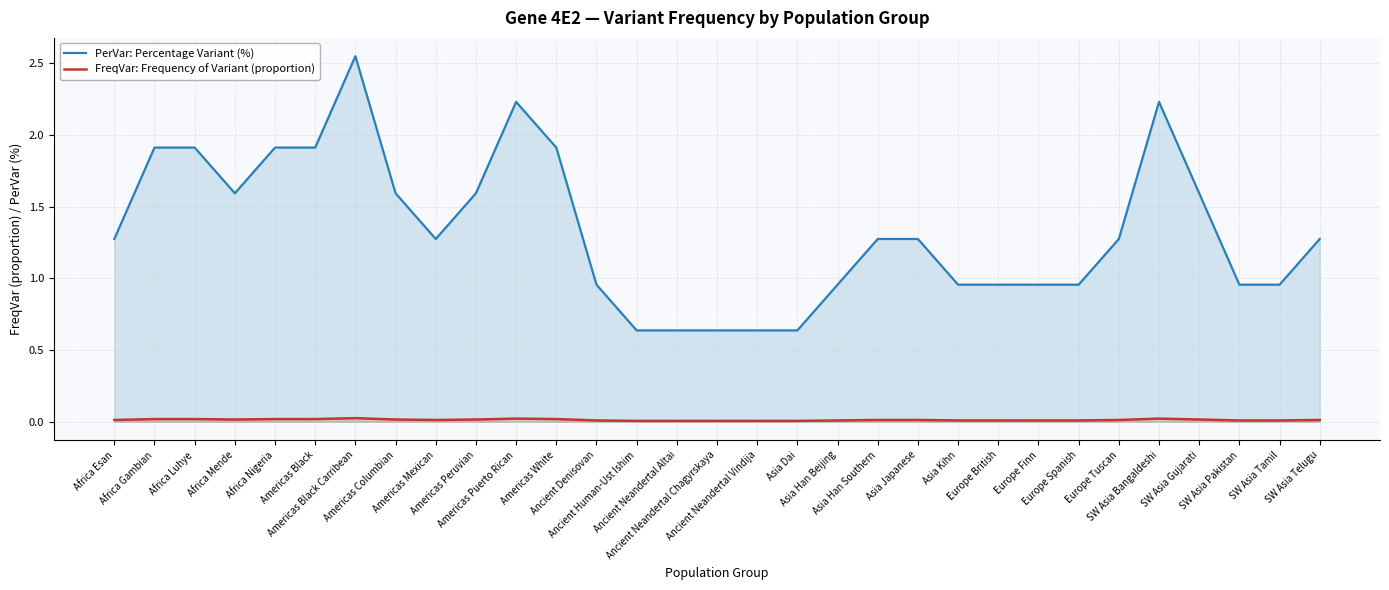

True or false: PerVar: Percentage Variant (%) and FreqVar: Frequency of Variant (proportion) cross at least once.

False